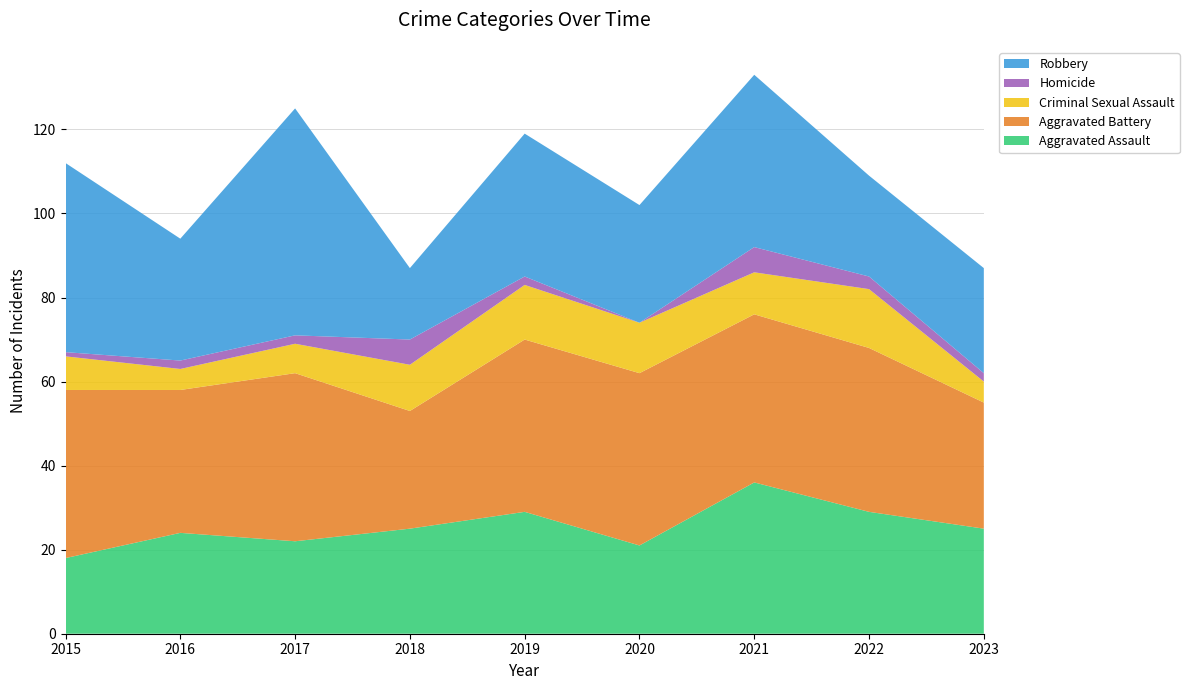

Reading left to right, list all the values displayed in this chart.

Aggravated Assault: 18	24	22	25	29	21	36	29	25
Aggravated Battery: 40	34	40	28	41	41	40	39	30
Criminal Sexual Assault: 8	5	7	11	13	12	10	14	5
Homicide: 1	2	2	6	2	0	6	3	2
Robbery: 45	29	54	17	34	28	41	24	25